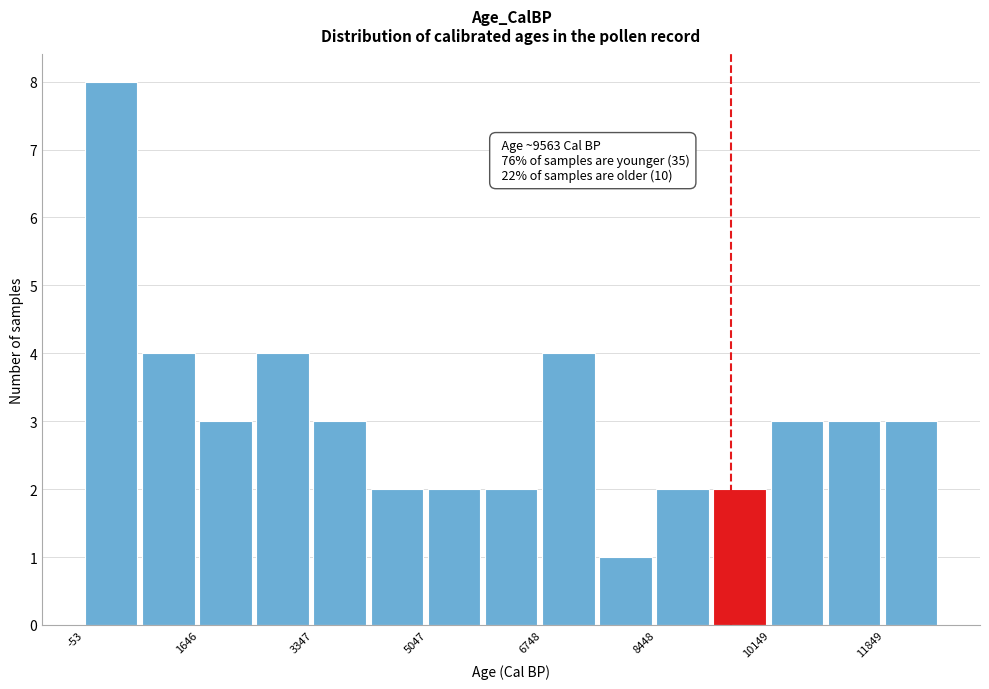

Which range on the x-axis has the tallest bar?

0 to 800